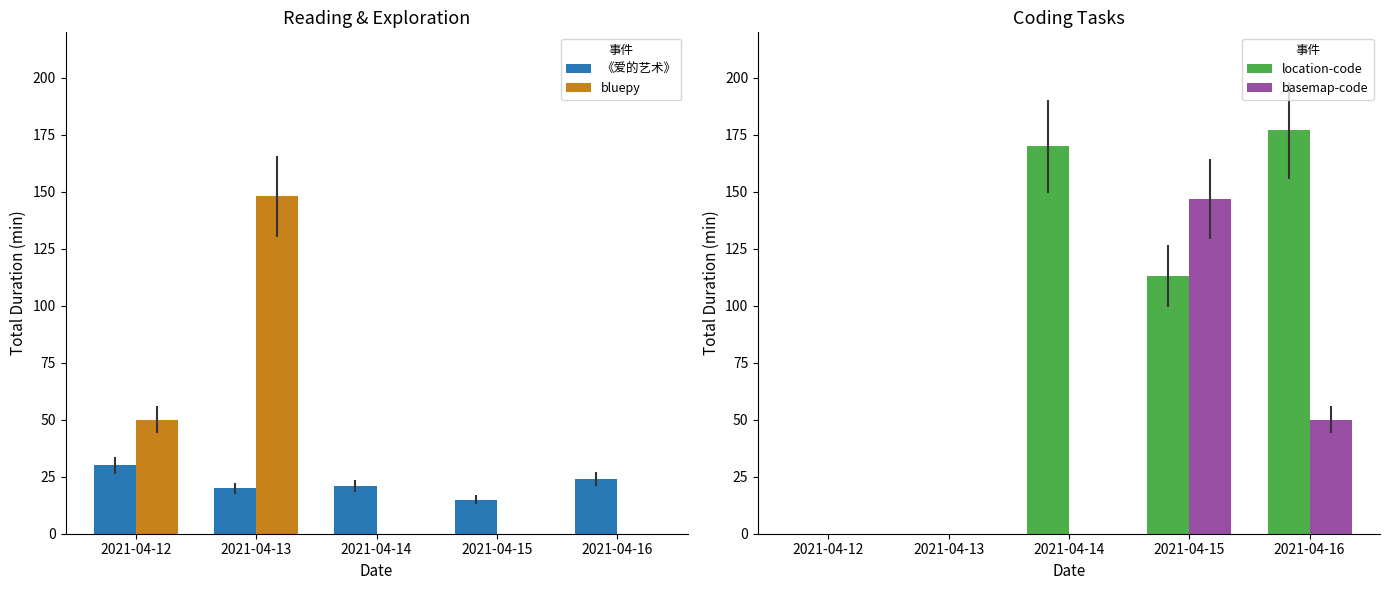

Which has a higher value, 2021-04-14 or 2021-04-12?

2021-04-12